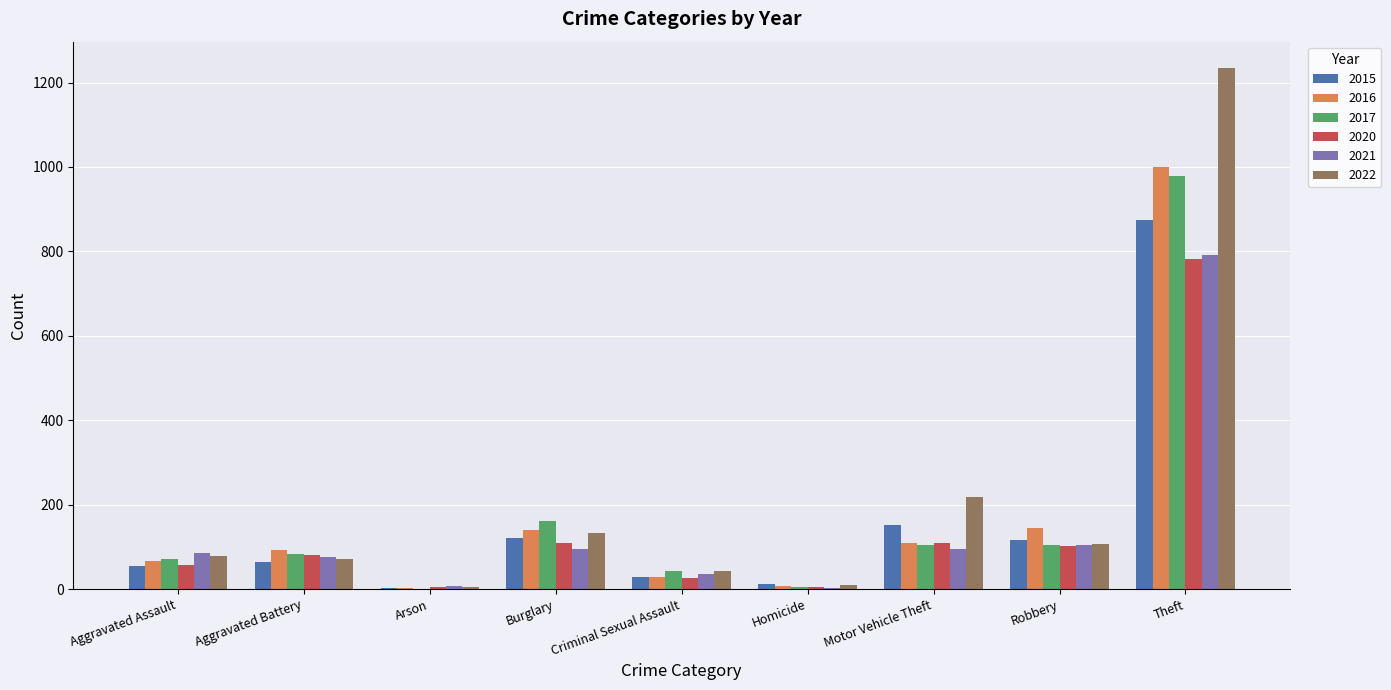

What is the sum of all 2015 values?

1425